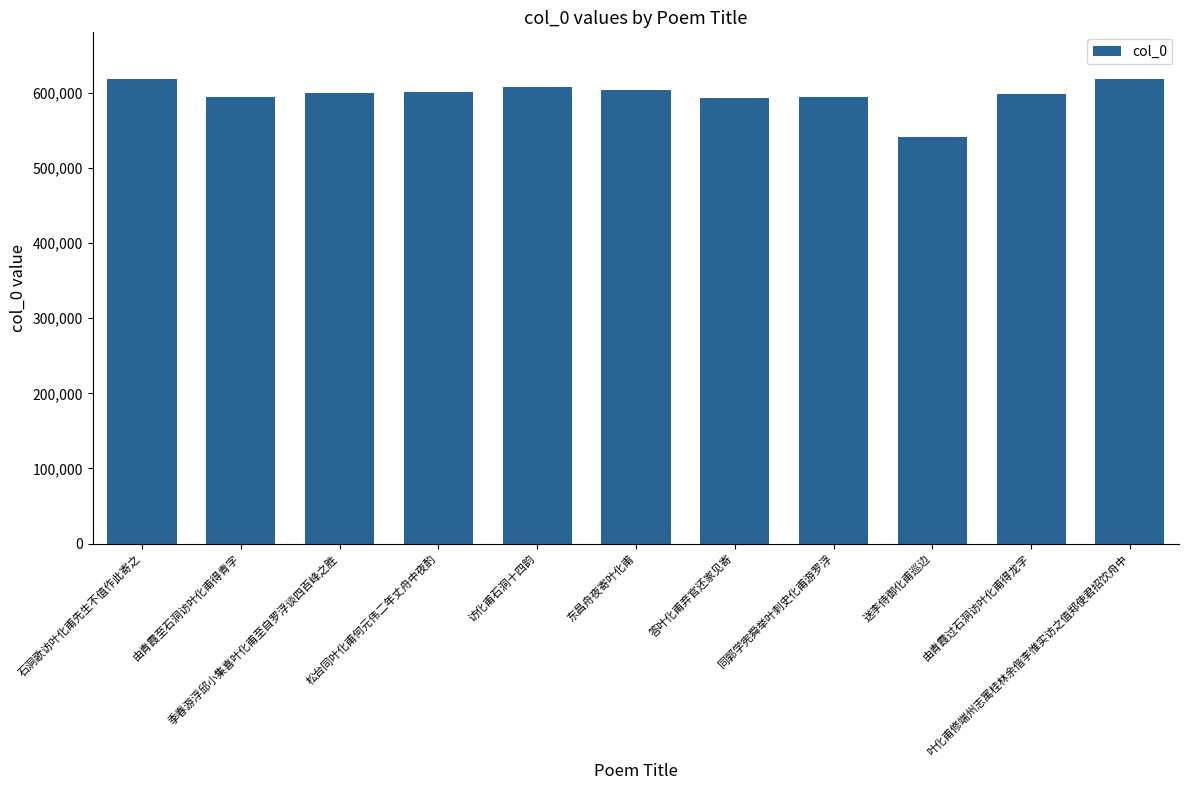

How many values are below 600163?

5